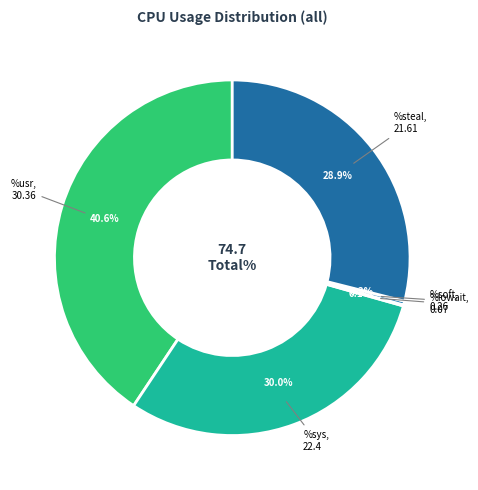

Is the sum of %soft and %sys greater than half?

No